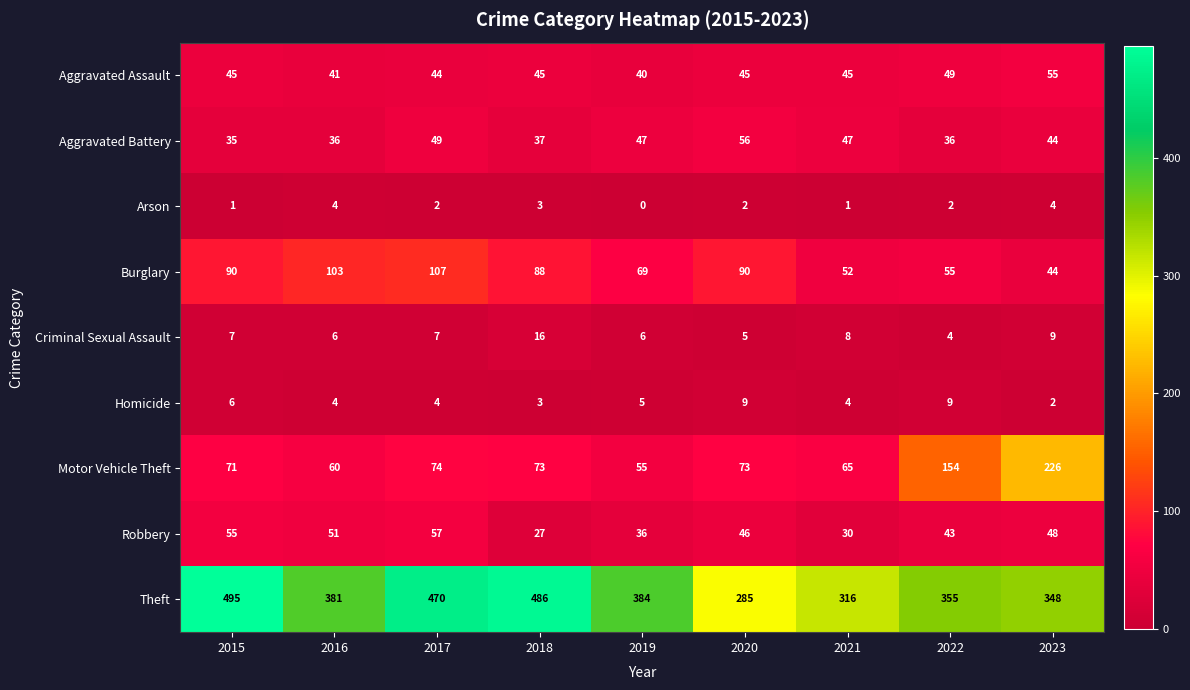

Which series has the largest range (max minus min)?

Theft